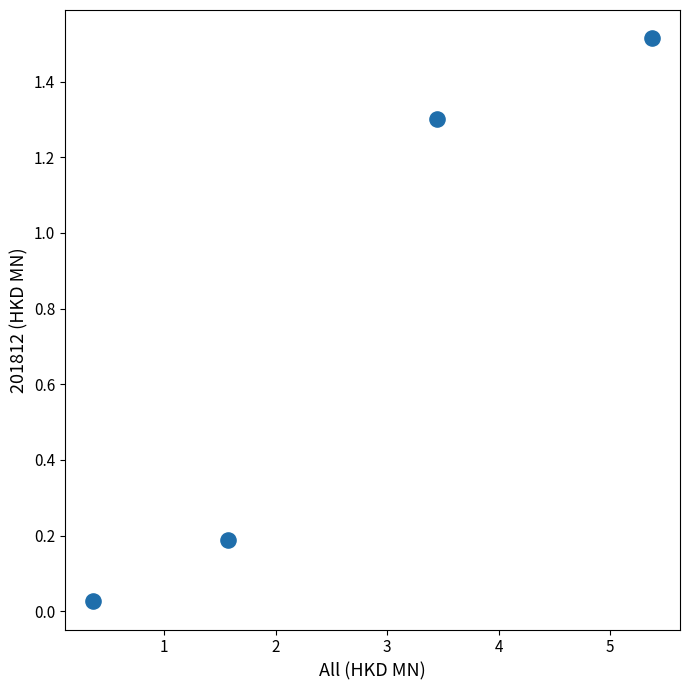

What is the average Y value?

0.8